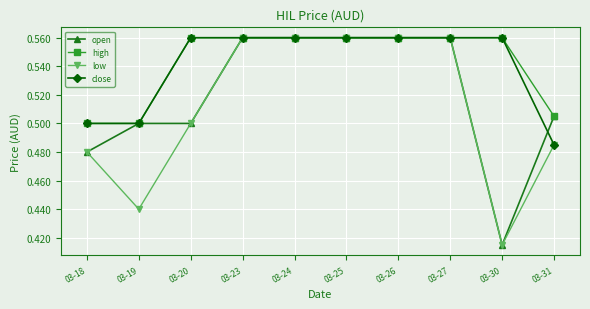

Count the close values in the range 0 to 1.

10